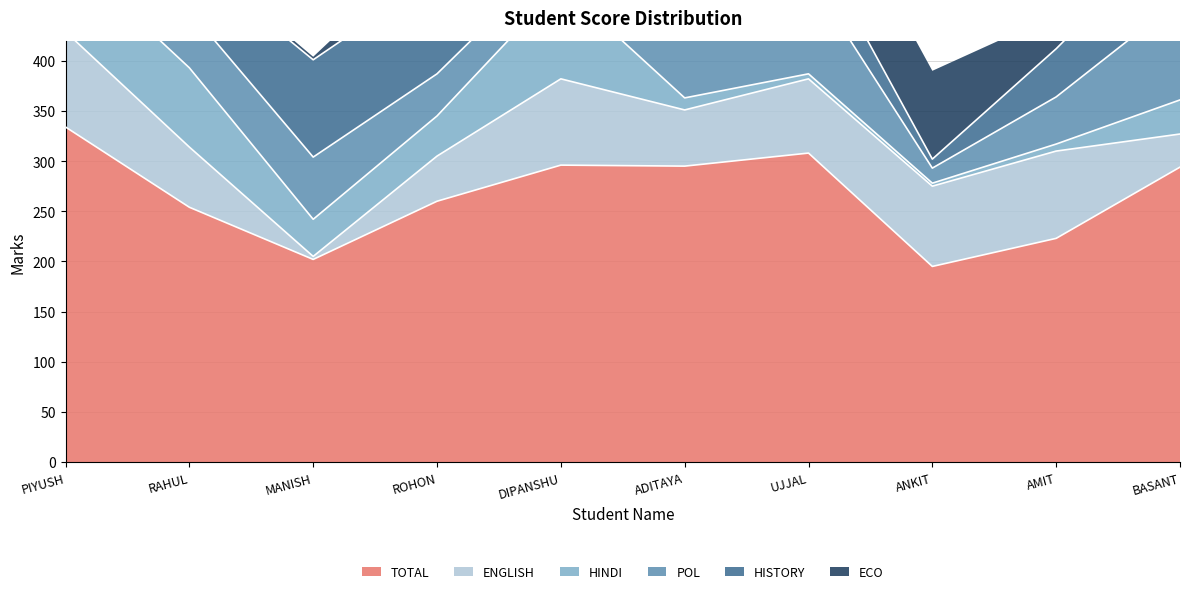

What is the spread (max minus min) of values at BASANT?

261